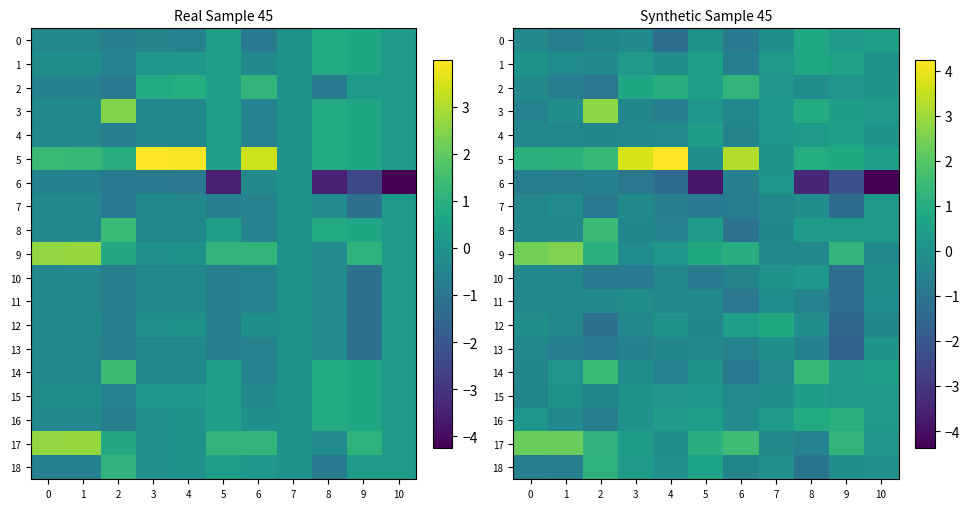

The 14 series shows -0.4 at 7. True or false?

False